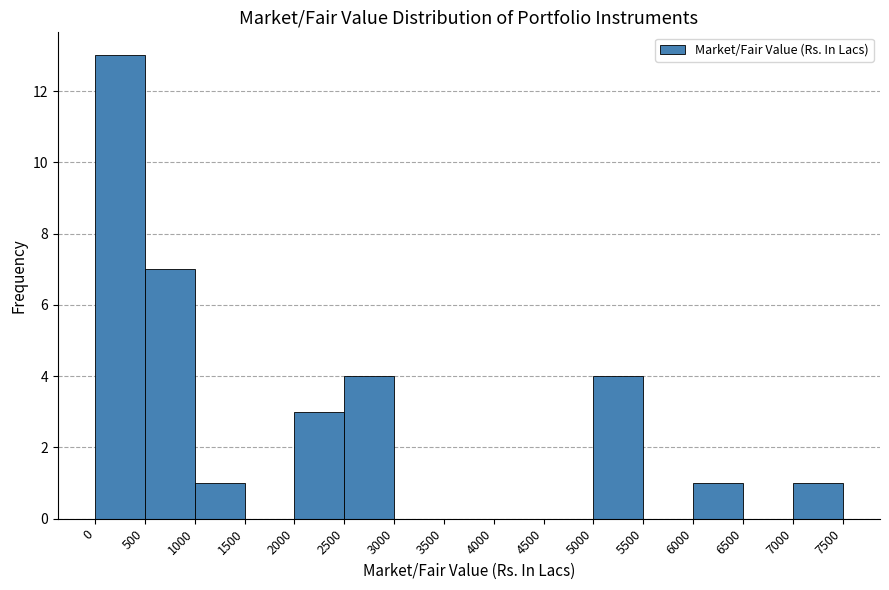

How tall is the bar that spans 2500 to 3000 on the x-axis? The values are not printed on the chart, so give them approximately, as read against the axis.

4